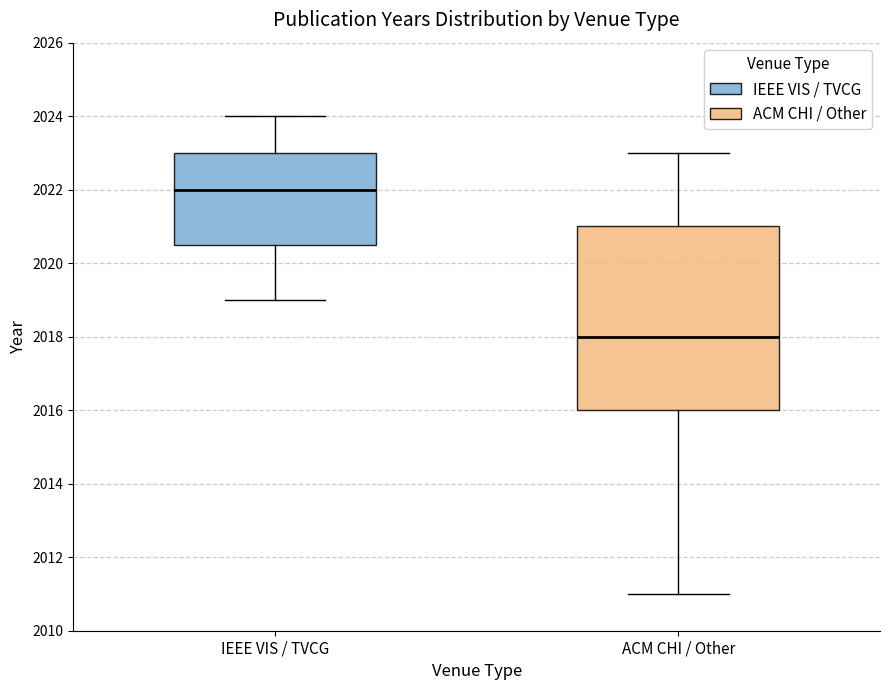

Reading left to right, transcribe this box plot: for each box, give where its median line is, the range the box spans, and where its two whiskers end, as read against the y-axis. The values are not printed on the chart, so give them approximately, as read against the axis.

IEEE VIS / TVCG: median 2022.0, box 2020.6 to 2023.0, whiskers 2019.0 to 2024.0
ACM CHI / Other: median 2018.0, box 2016.0 to 2021.0, whiskers 2011.0 to 2023.0